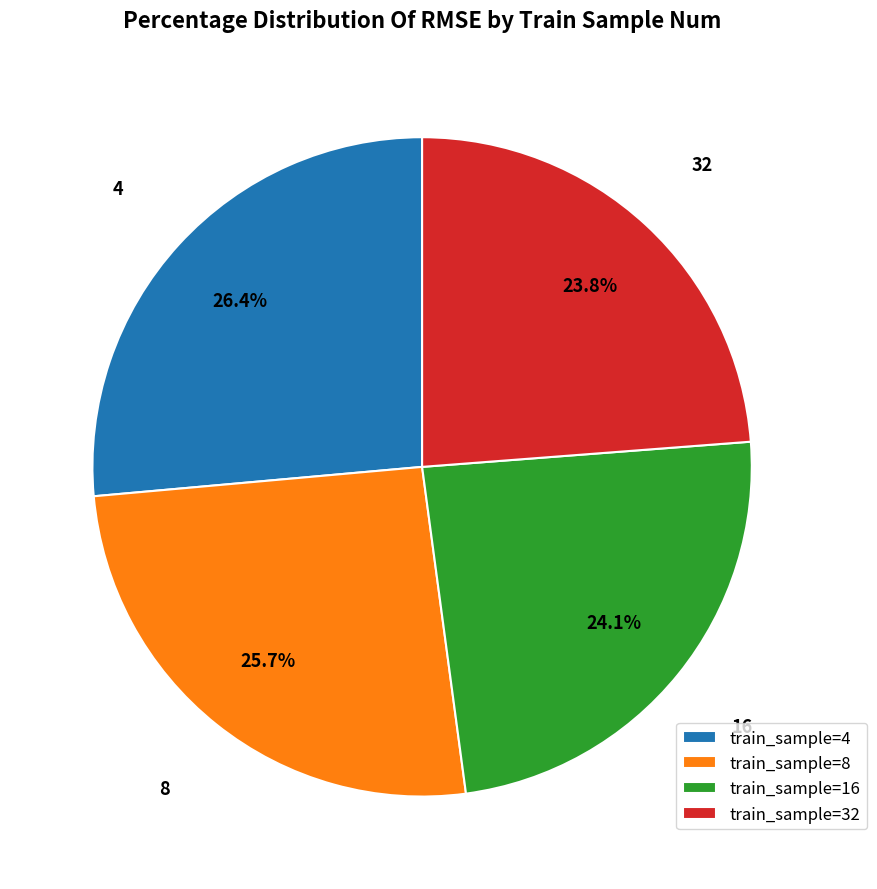

What is the ratio of the value at train_sample=32 to the value at train_sample=4?

0.9